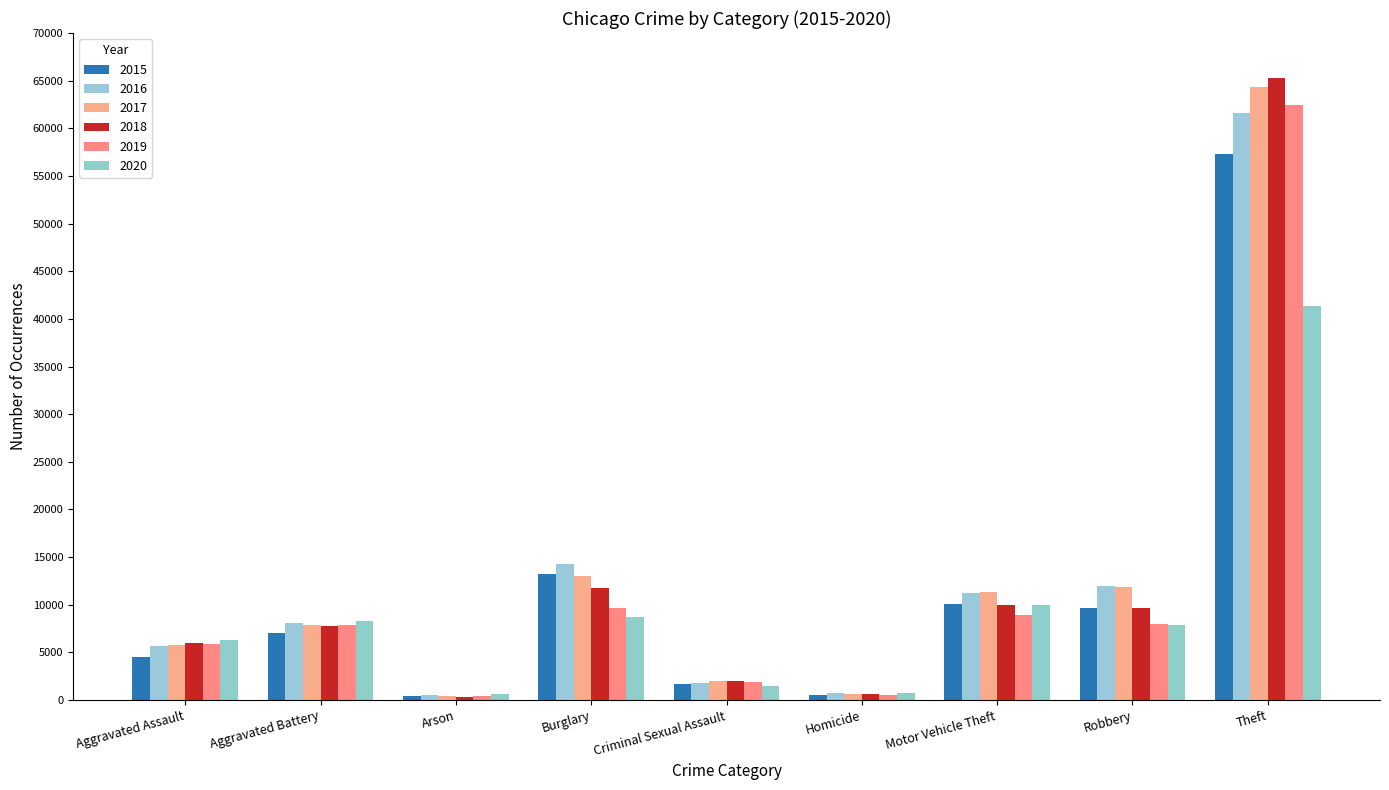

Reading right to left, list all the values displayed in this chart.

2015: 57350	9638	10068	496	1683	13184	448	7018	4480
2016: 61621	11960	11286	786	1834	14289	515	8086	5712
2017: 64386	11880	11380	672	1959	13001	444	7845	5793
2018: 65287	9681	9985	589	2004	11747	373	7734	6001
2019: 62492	7995	8977	498	1897	9638	376	7857	5841
2020: 41321	7855	9959	787	1472	8758	588	8320	6262